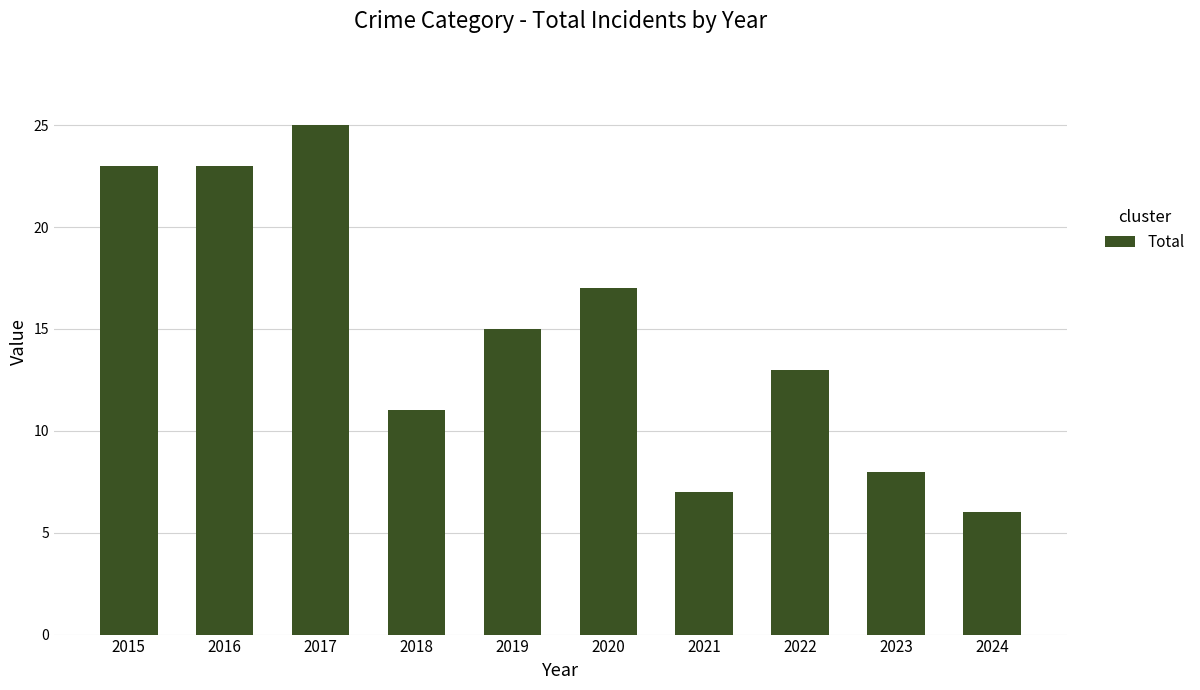

Where does the data first go above 15?

2015